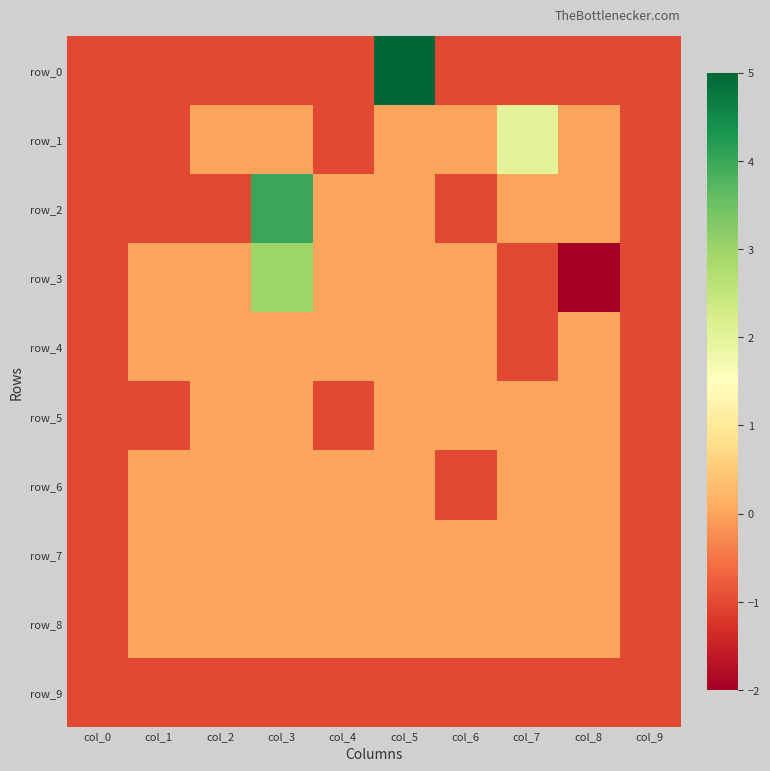

Which category has the lowest value in the row_6 series?

col_0